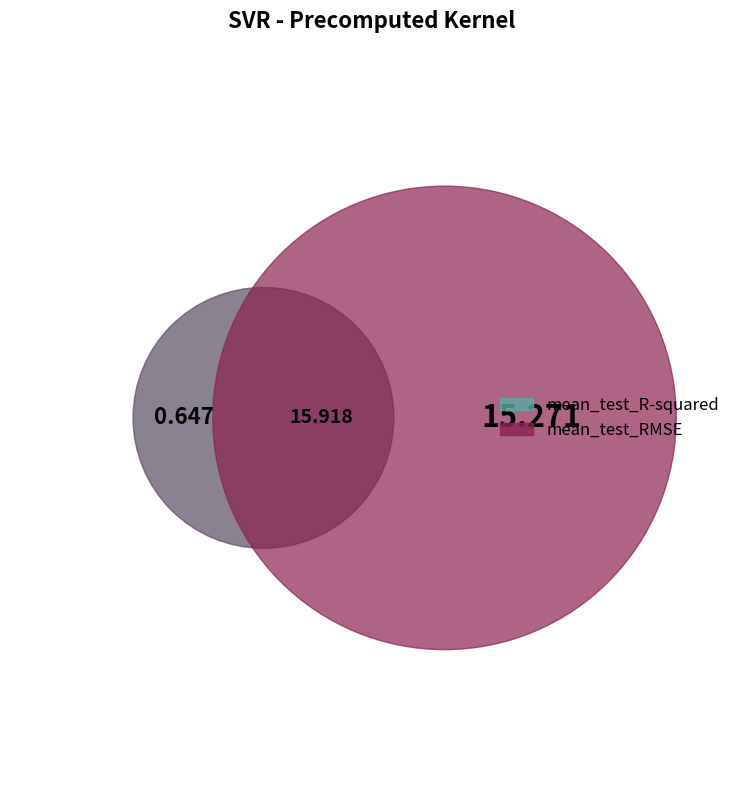

What is the change in value from mean_test_R-squared to mean_test_RMSE?

+14.6